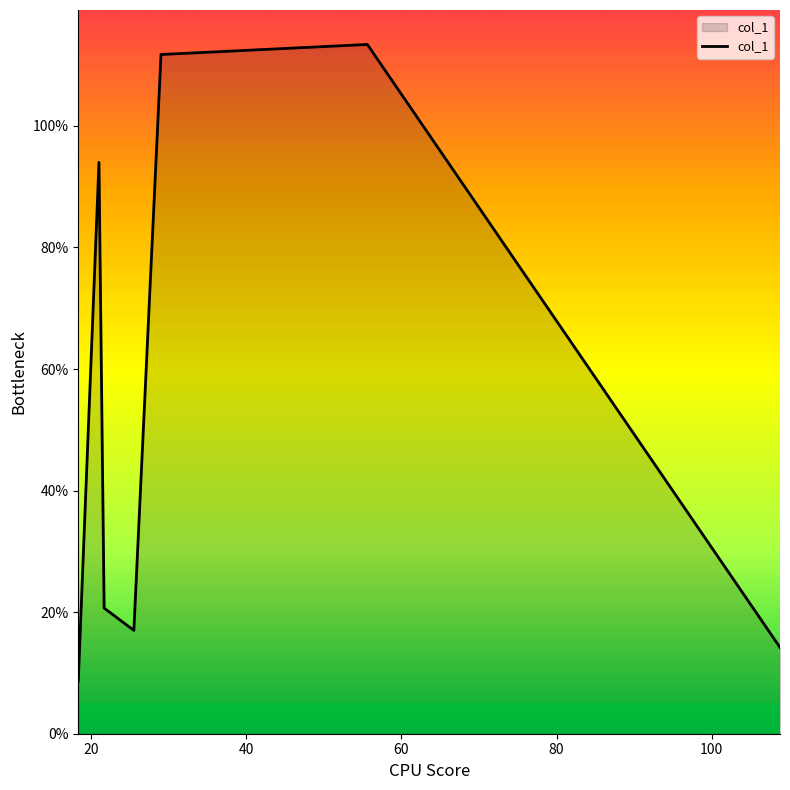

True or false: there are more than 0 points higher than both neighbors.

True